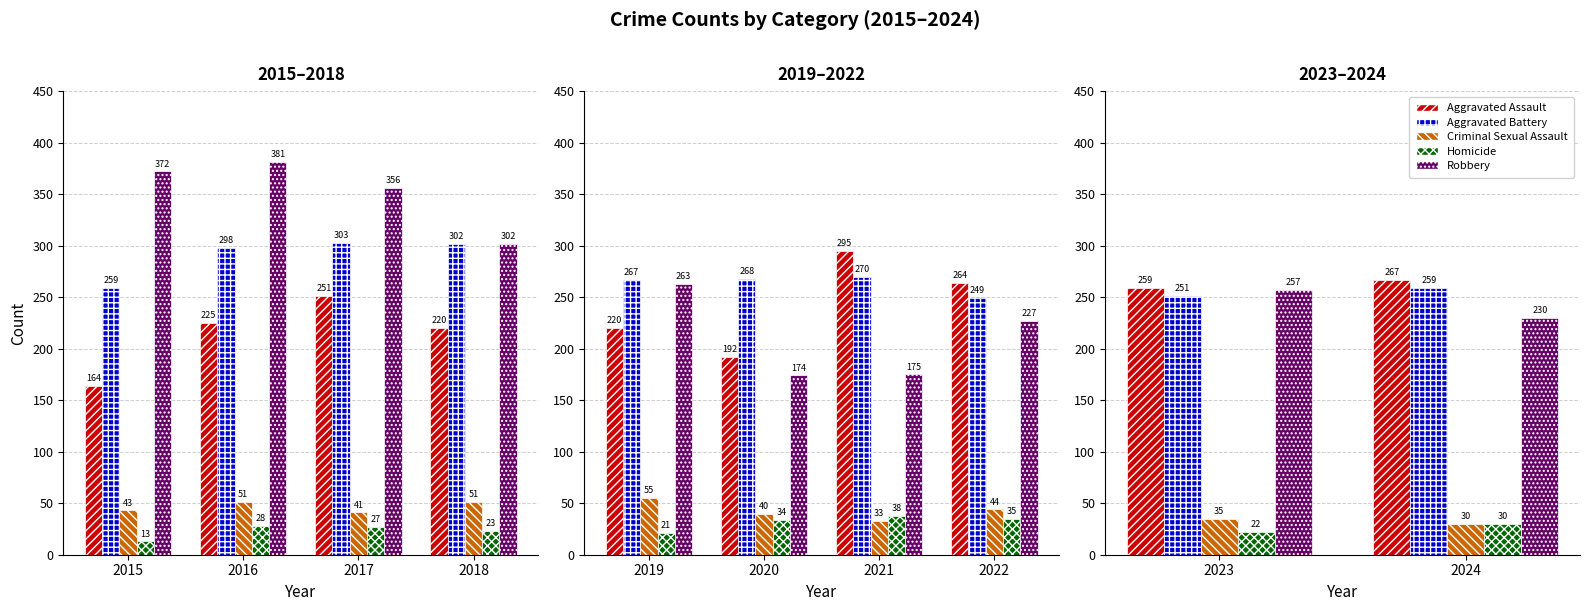

True or false: Aggravated Battery has a value of 368 at 2024.

False